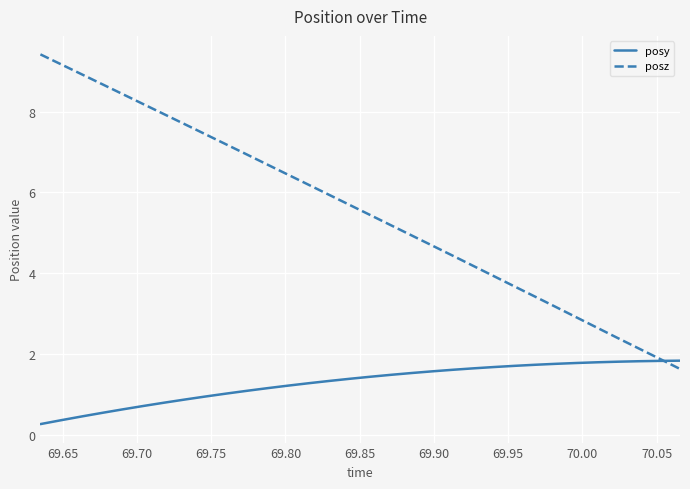

Which series has the largest total across all categories?

posz